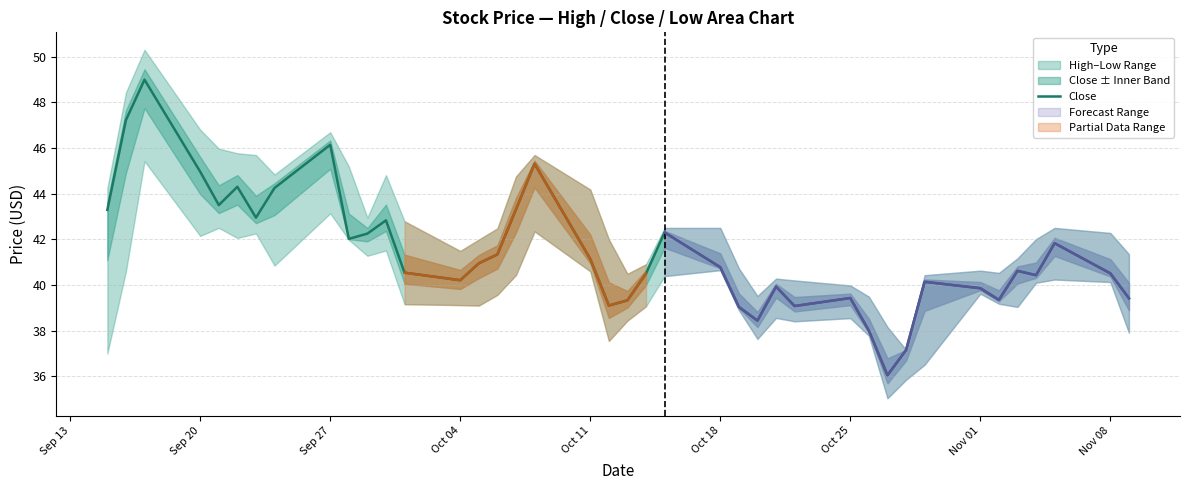

Is it true that Close equals 45.0 at Sep 20?

True